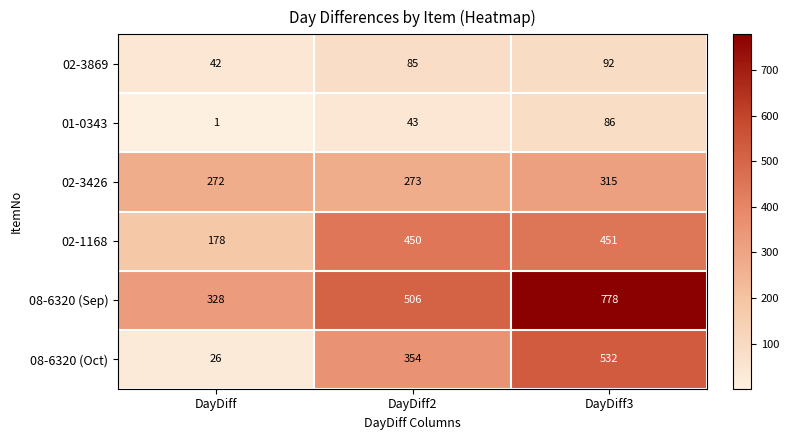

What is the greatest value displayed?

778